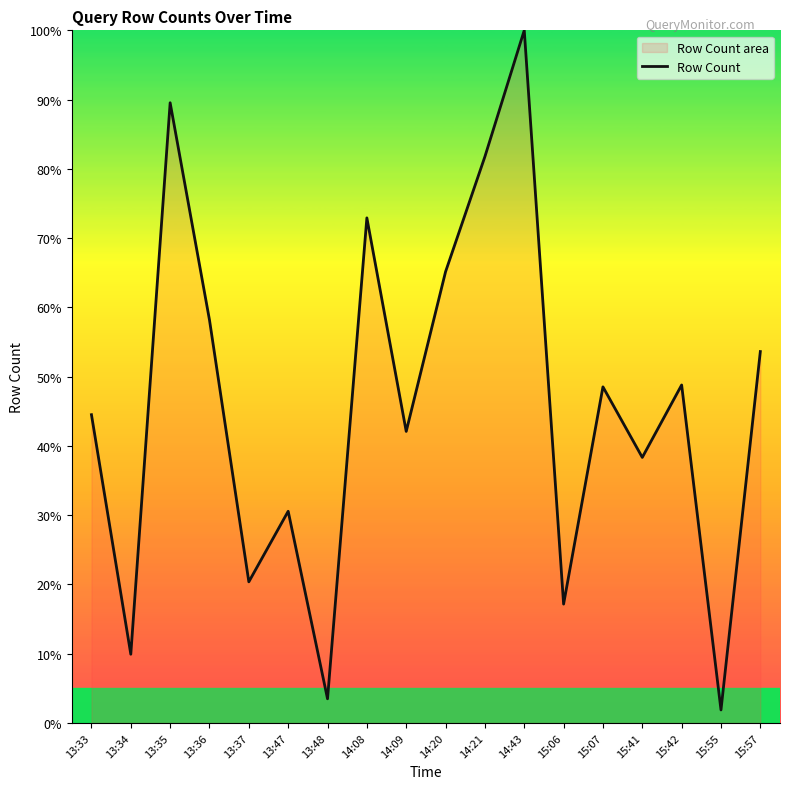

What is the value of the 10th point from the left?

65.1